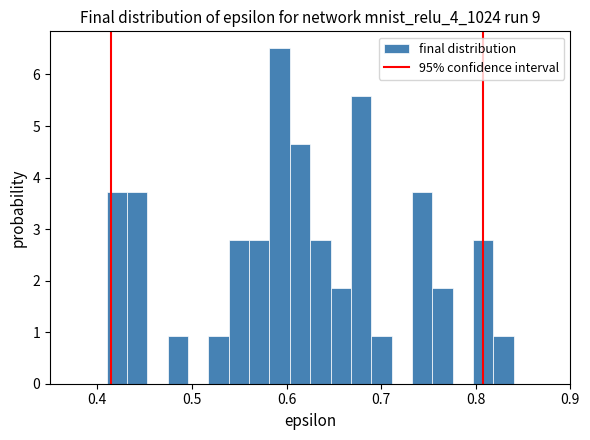

Read against the x-axis, roughly where is the centre of the tallest bar?

0.59